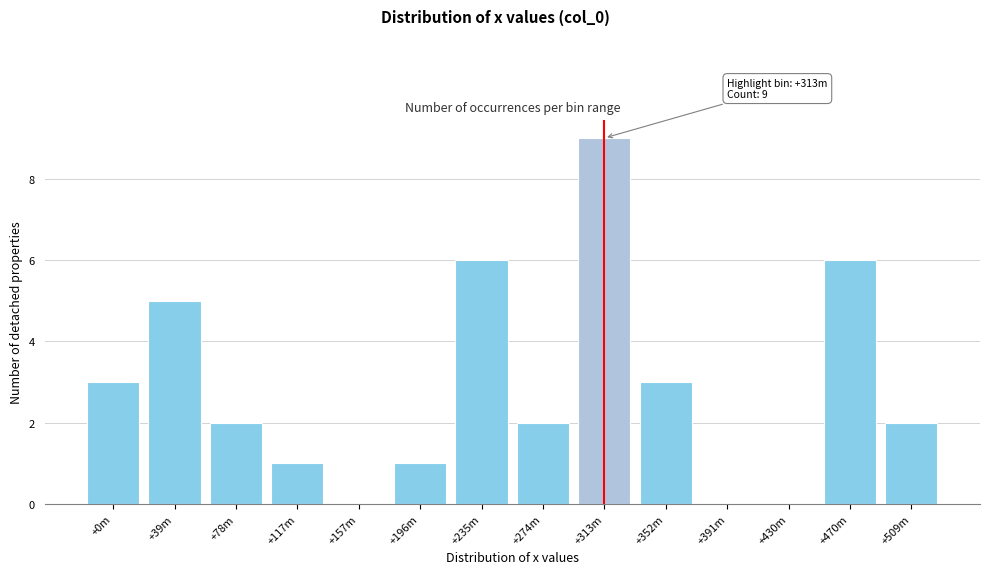

Reading right to left, what are all the values shown in this chart?

+509m=2	+470m=6	+430m=0	+391m=0	+352m=3	+313m=9	+274m=2	+235m=6	+196m=1	+157m=0	+117m=1	+78m=2	+39m=5	+0m=3